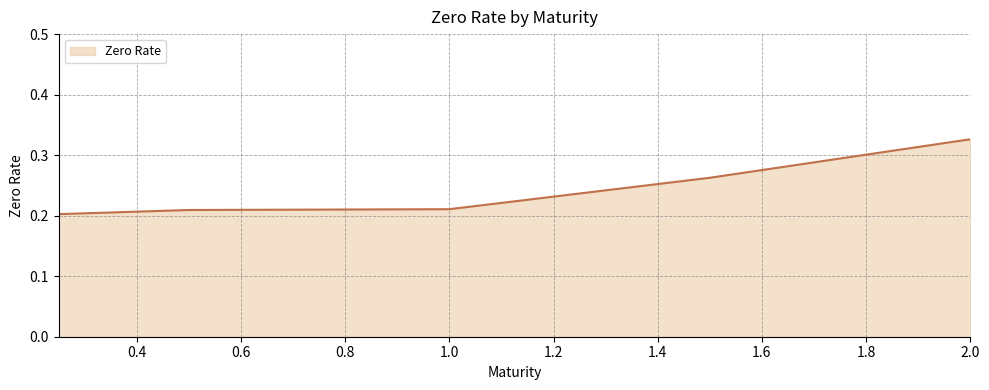

What is the sum of all values?

1.2